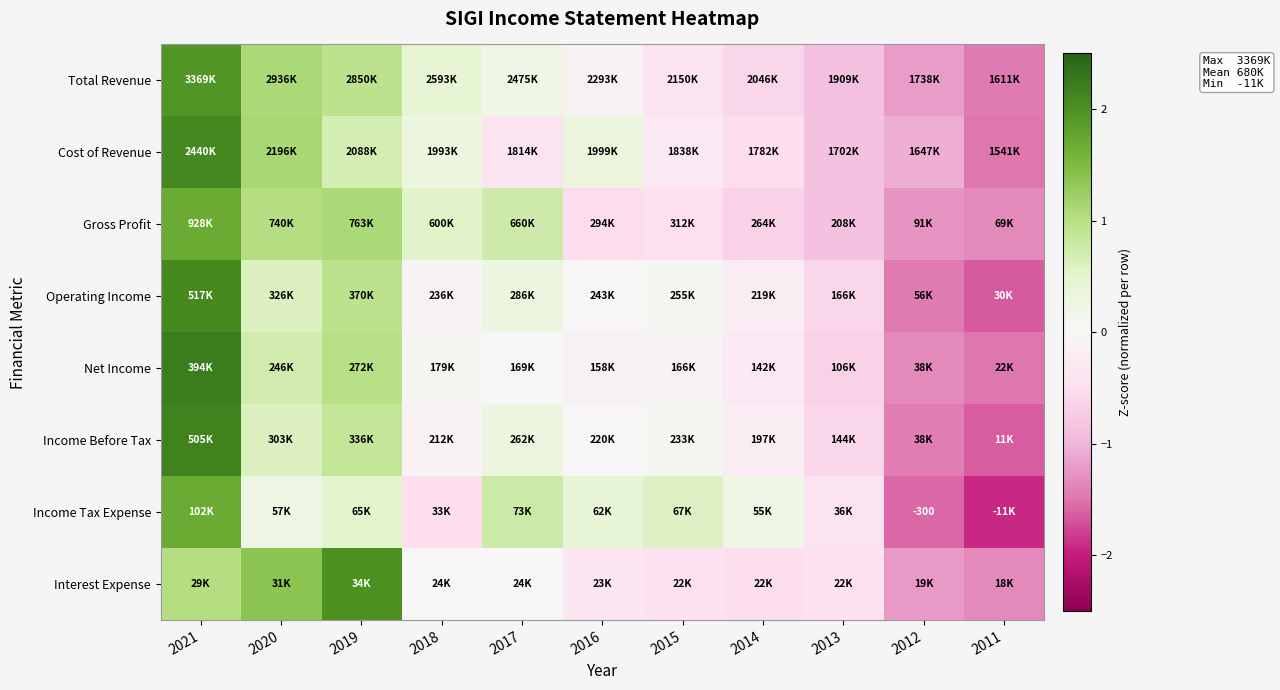

Rank the categories by Interest Expense value from lowest to highest.

2011, 2012, 2014, 2015, 2013, 2016, 2018, 2017, 2021, 2020, 2019